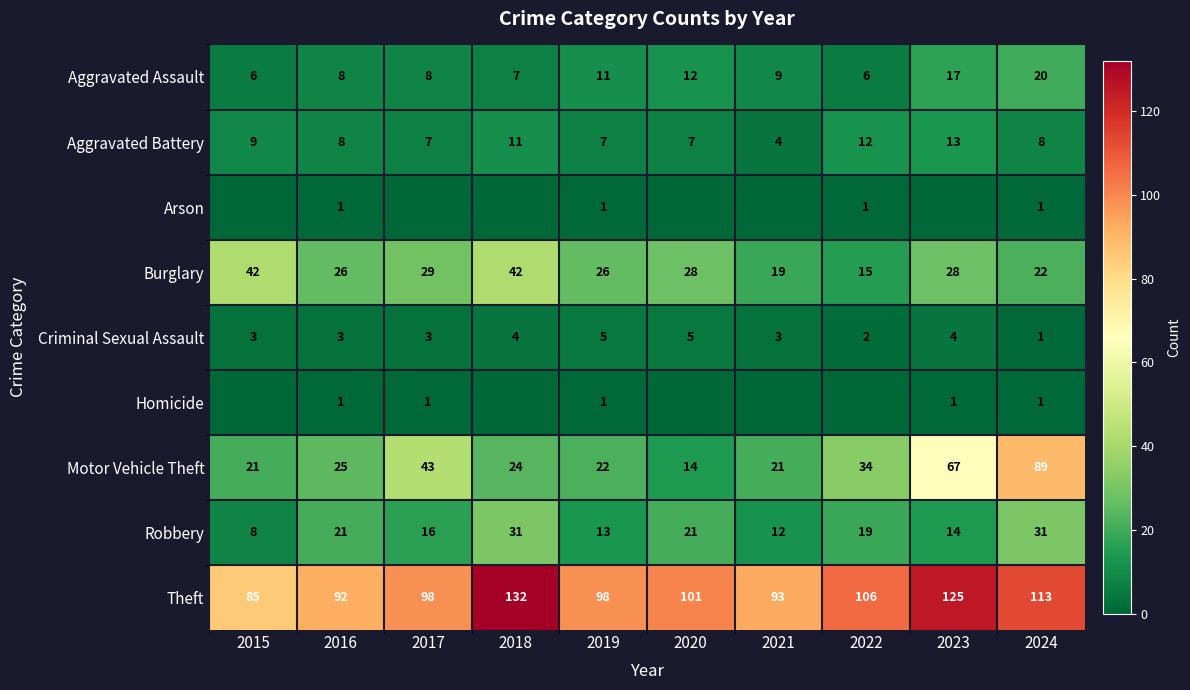

What is the lowest value of the Theft series?

85